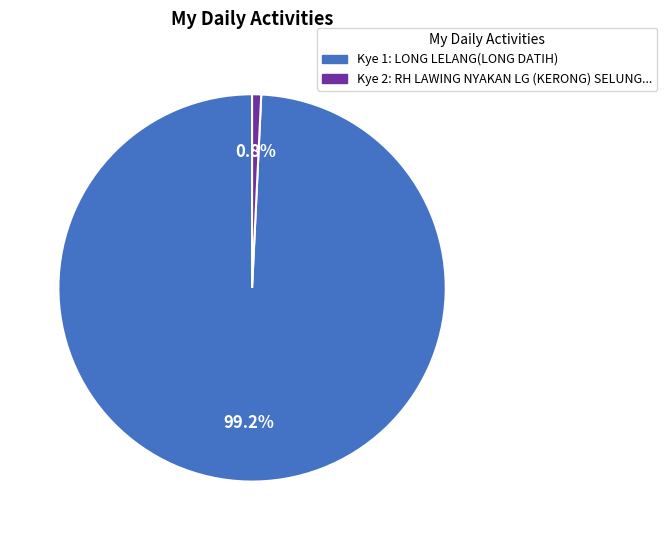

Does any single category account for the majority?

Yes